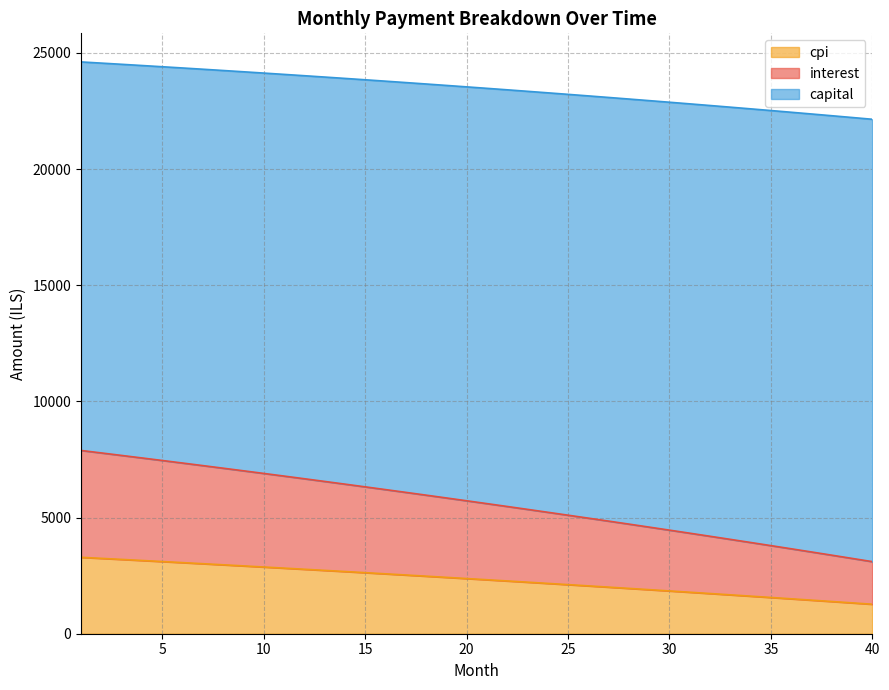

What is the total value across all series at 10?

24130.1